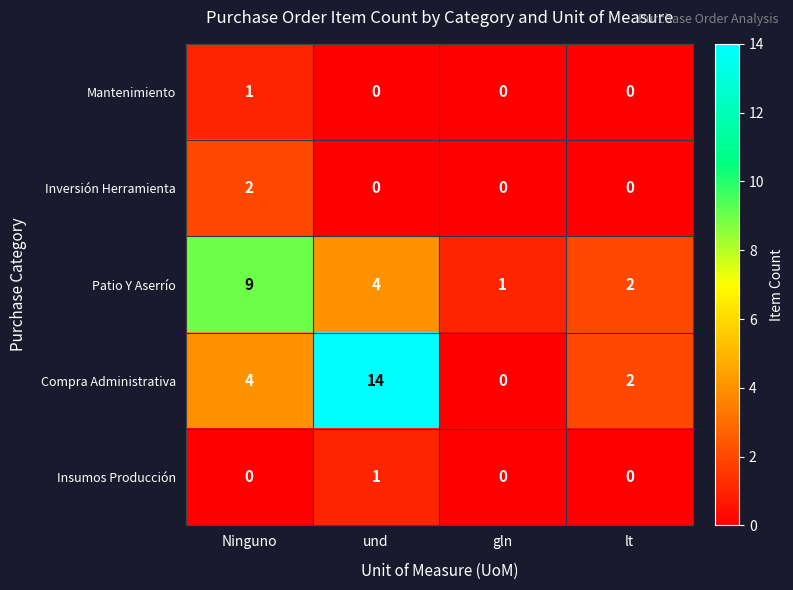

Which series has the largest range (max minus min)?

Compra Administrativa